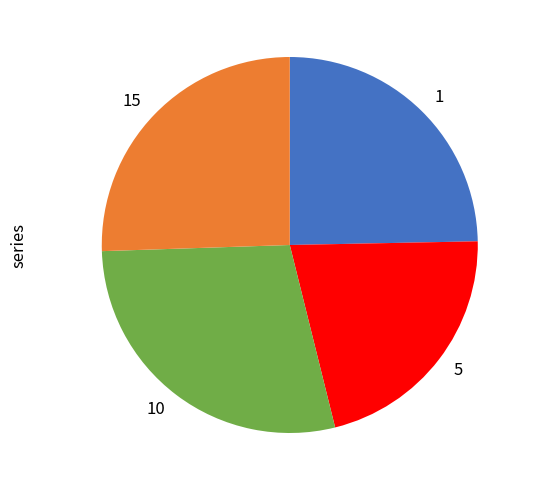

Is it true that 1 is 1% of the pie?

False